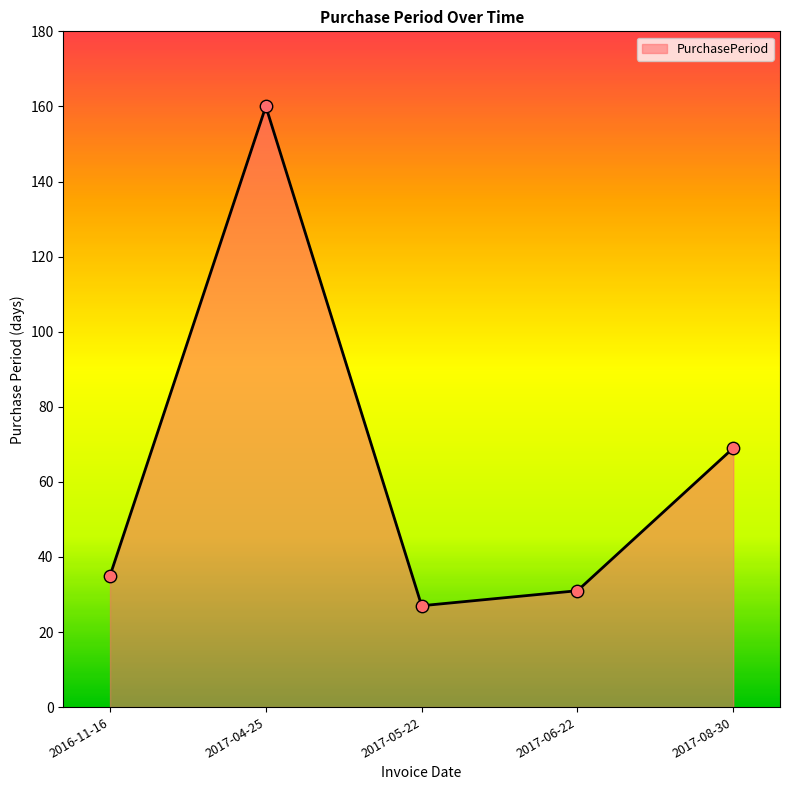

Approximately how many times larger is the value at 2017-06-22 compared to 2017-05-22?

1.1